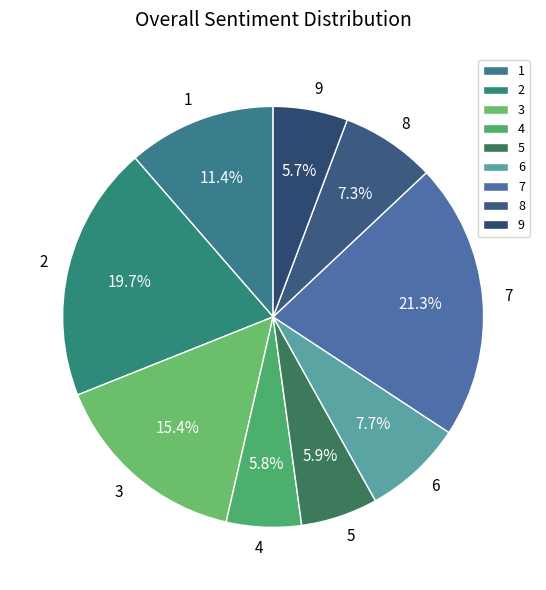

How many slices are in this pie chart?

9